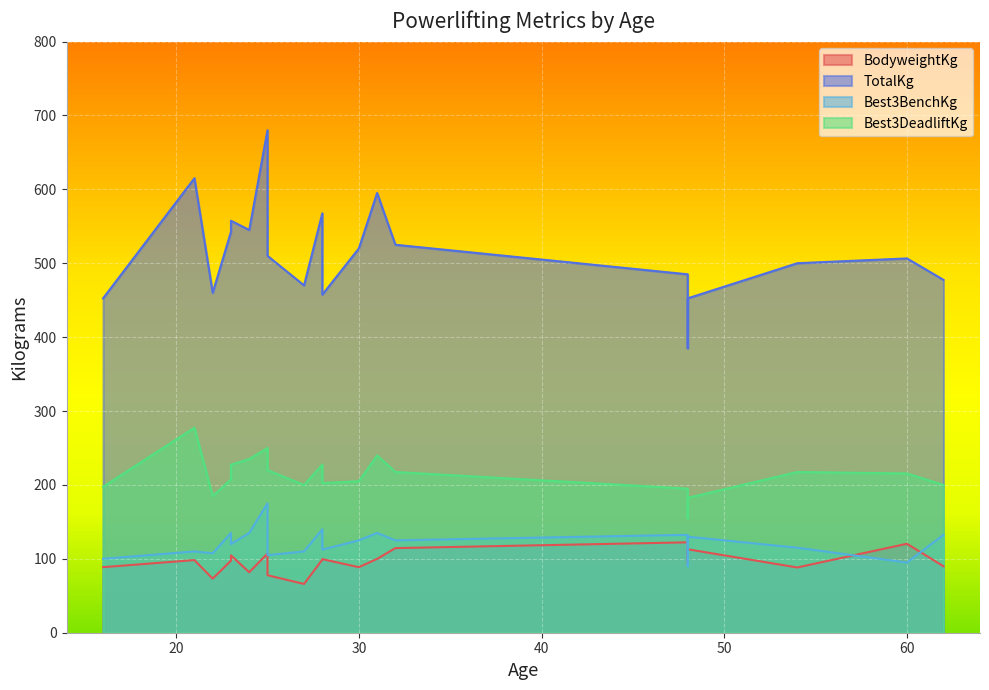

What is the minimum value shown in the chart?

66.0